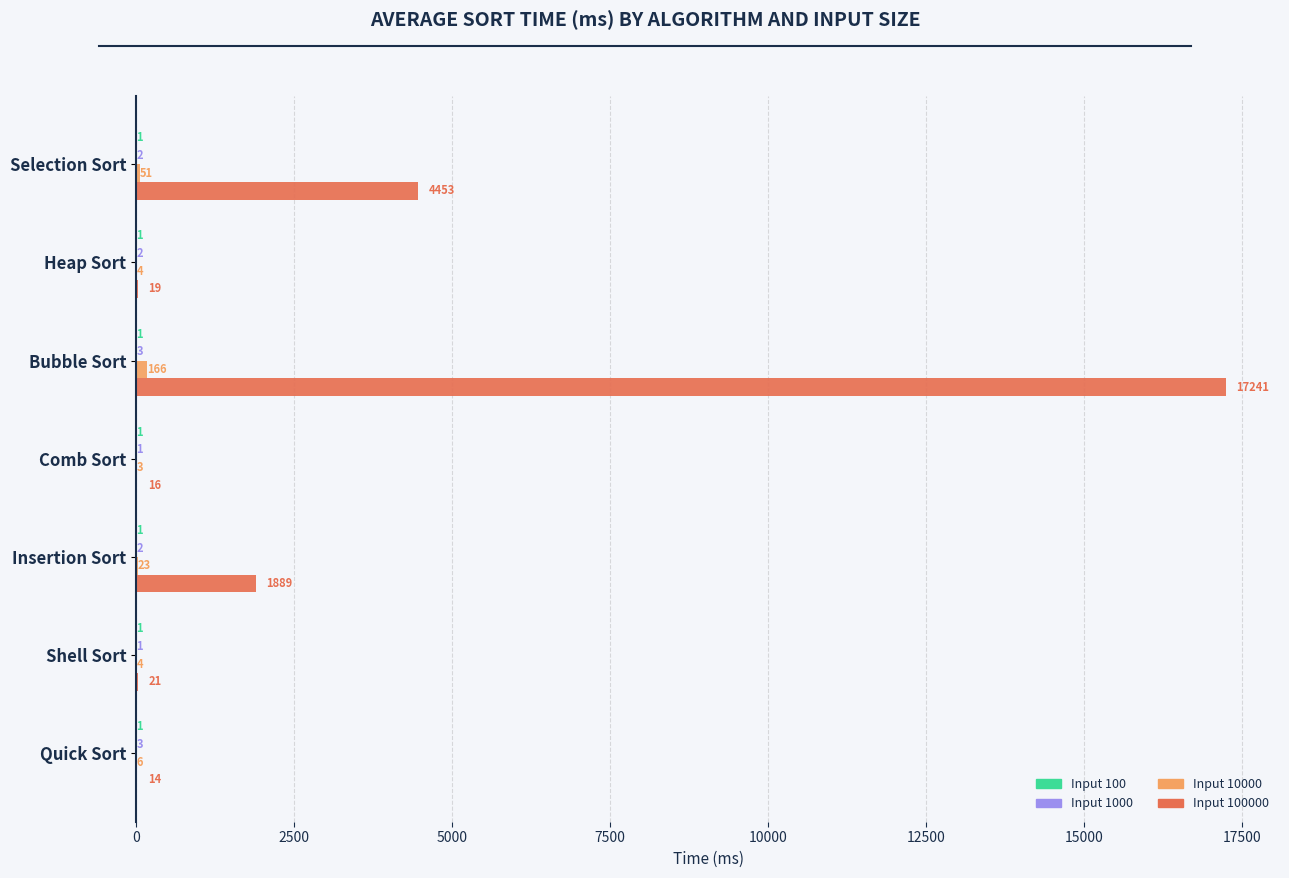

What is the maximum value shown in the chart?

17241